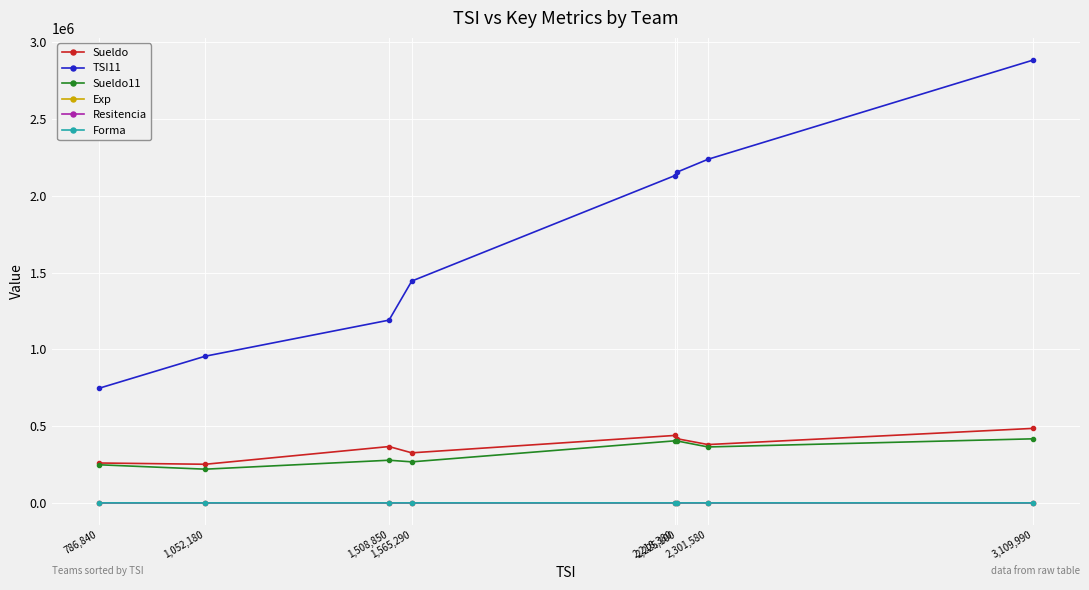

Is the value of Resitencia at 786,840 greater than the value of TSI11 at 2,218,380?

No